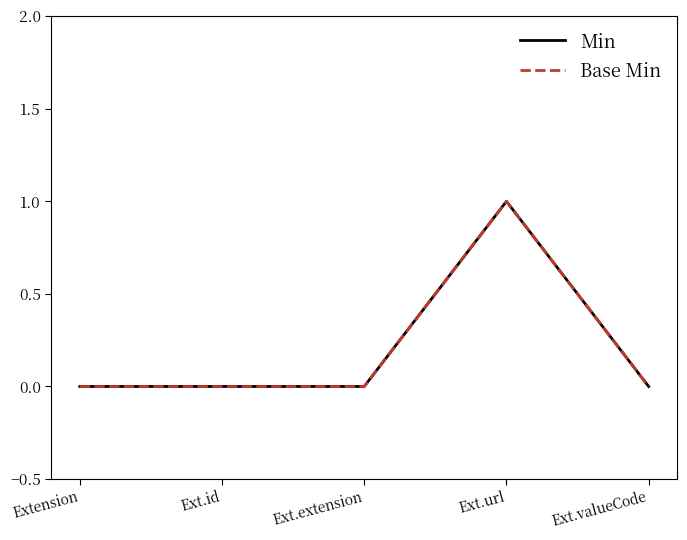

True or false: Min has more than 0 interior local peaks.

True